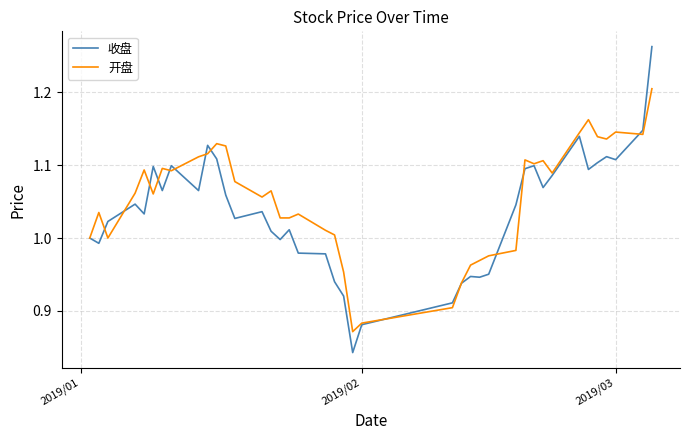

Count the number of categories in the chart.

40